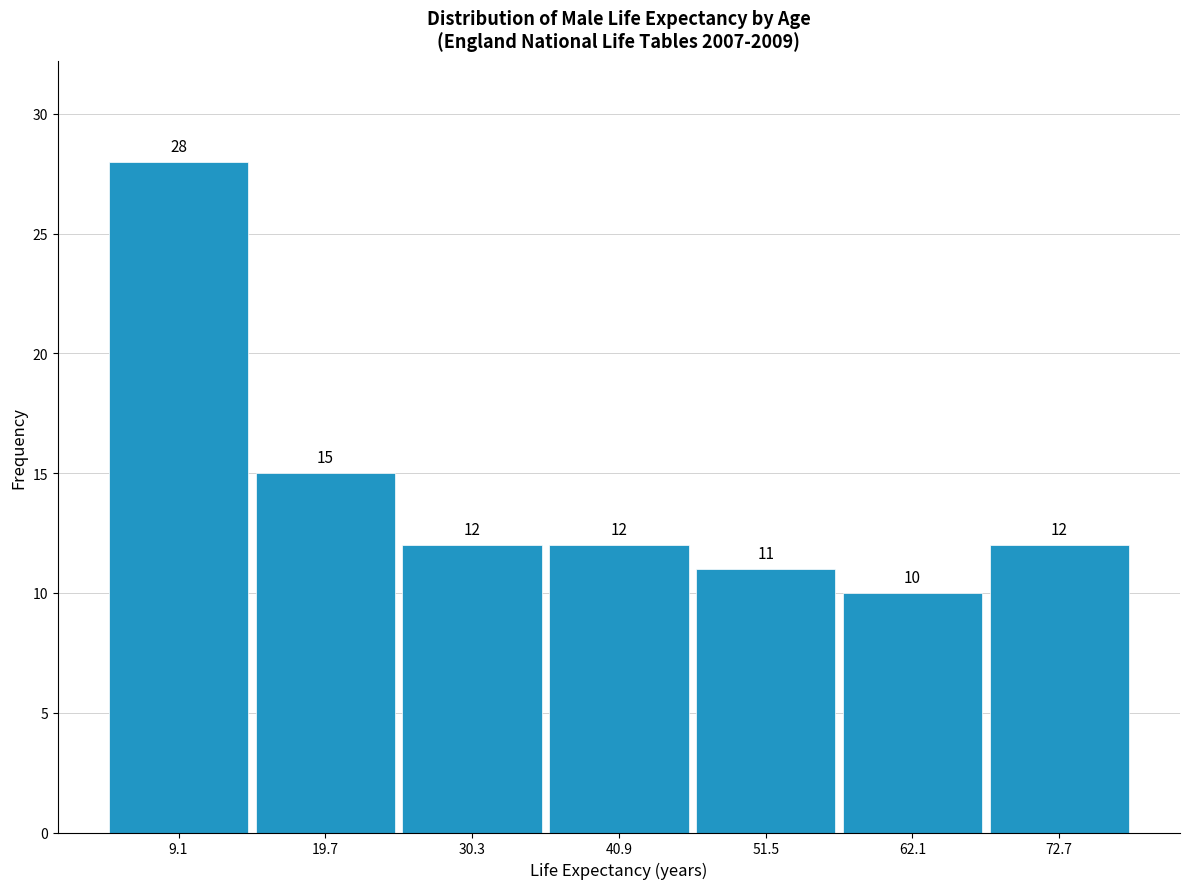

Reading left to right, transcribe this chart: for each bar, give the range it covers on the x-axis and its height. The bar edges are not printed on the chart, so give them approximately, as read against the axis.

4 to 14: 28
14 to 26: 15
26 to 36: 12
36 to 46: 12
46 to 56: 11
56 to 68: 10
68 to 78: 12